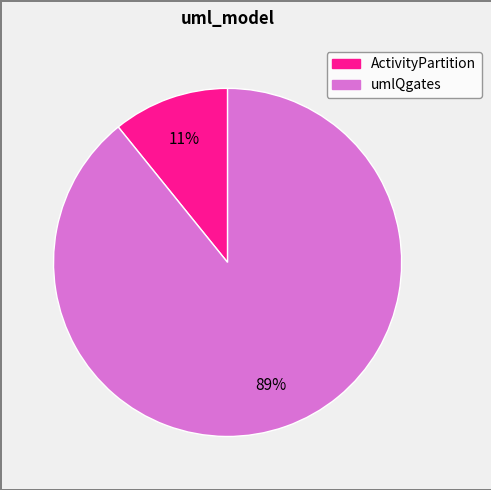

Is there a majority slice in this chart?

Yes